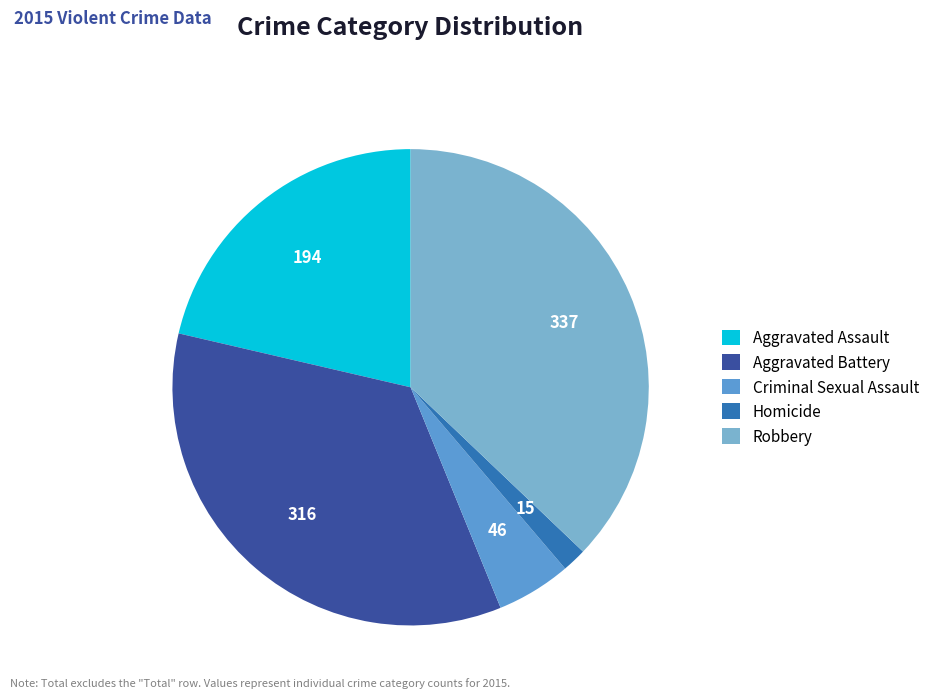

Which category has the biggest portion of the pie?

Robbery